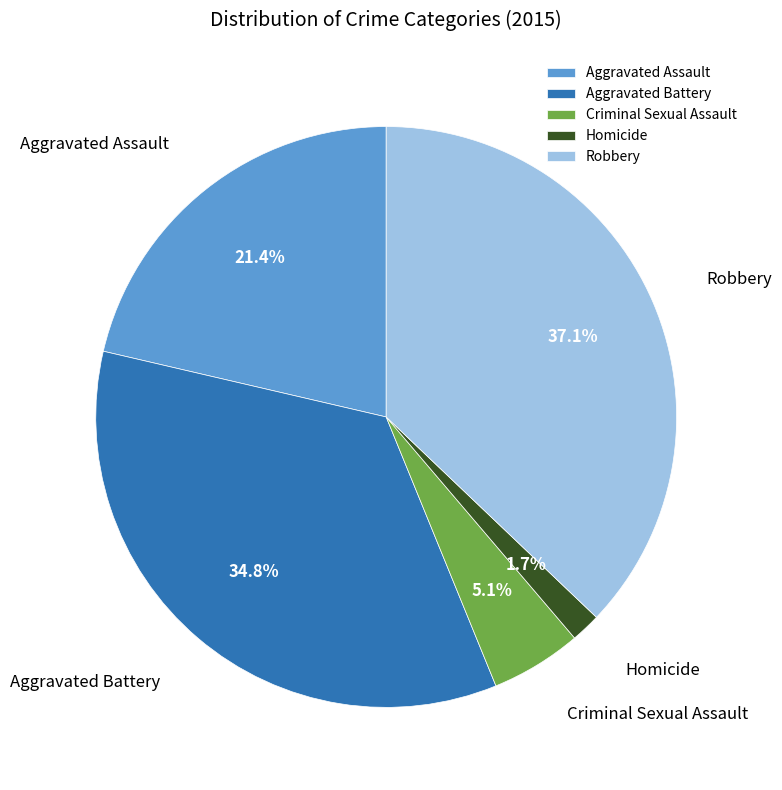

To the nearest percent, what percentage of the pie is Criminal Sexual Assault?

5%